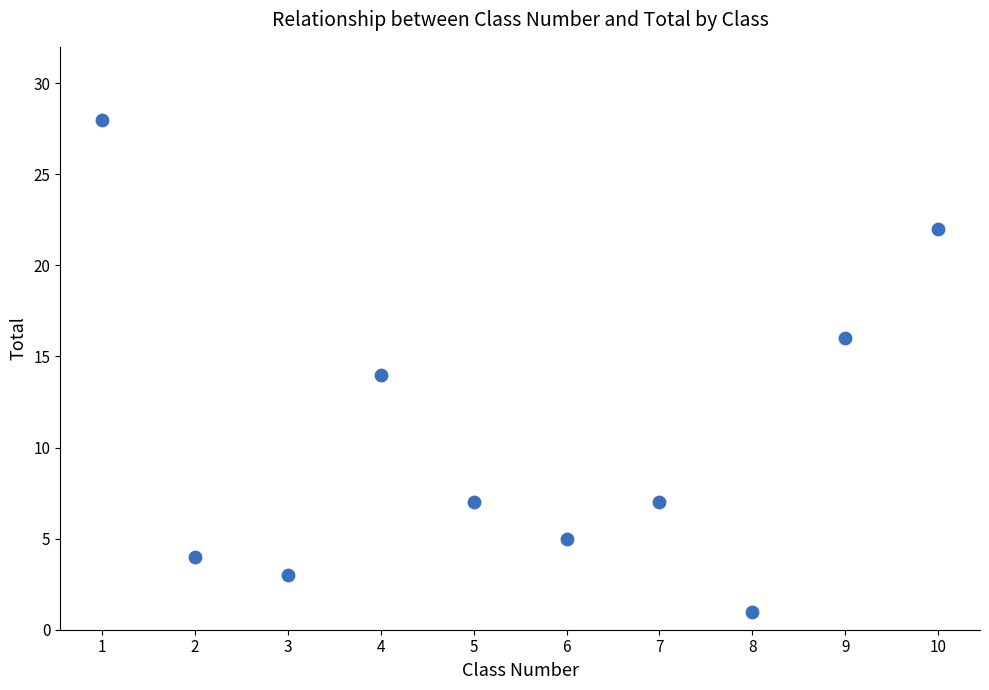

What is the average Y value?

11